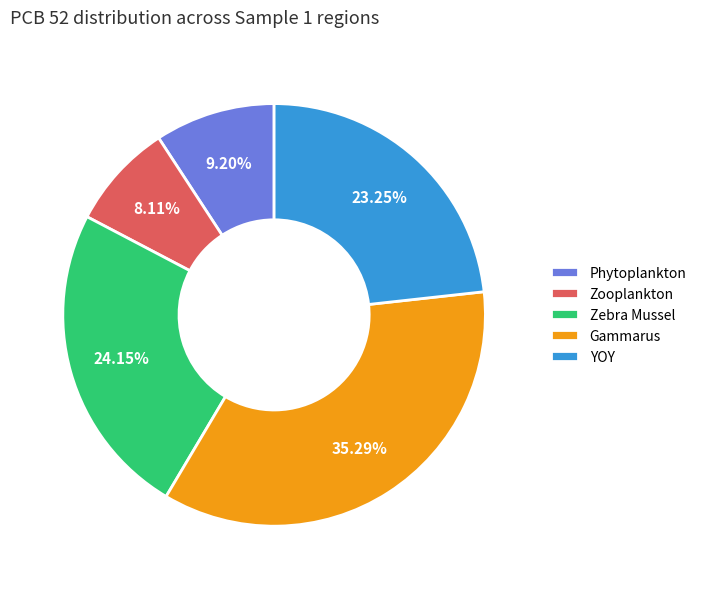

Count the number of slices in the pie.

5